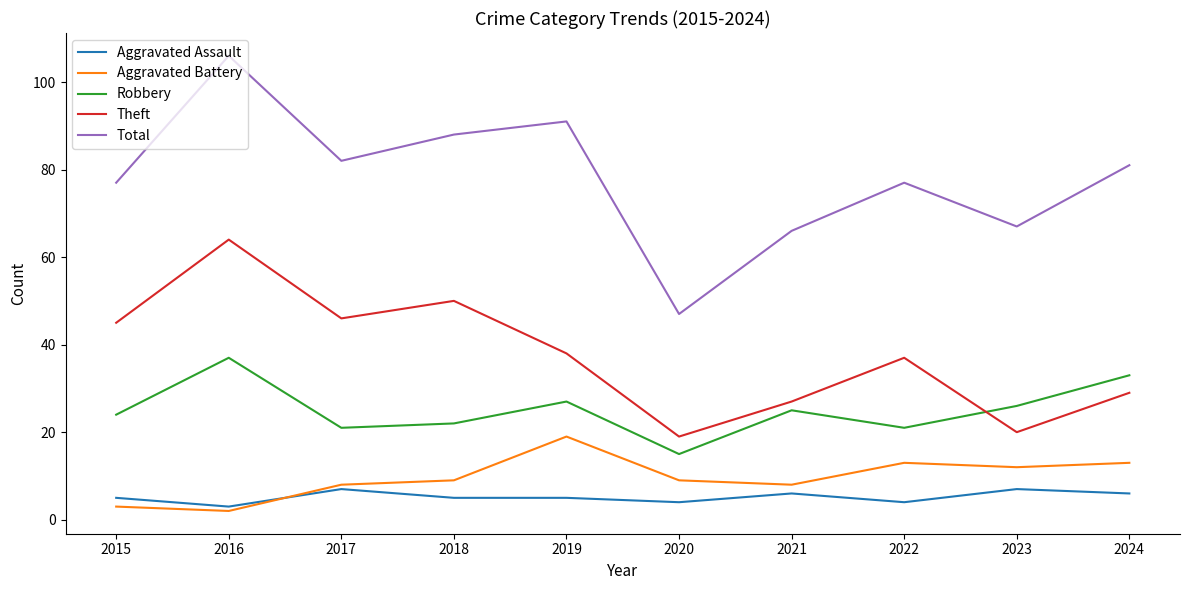

How many lines are shown in the chart?

5